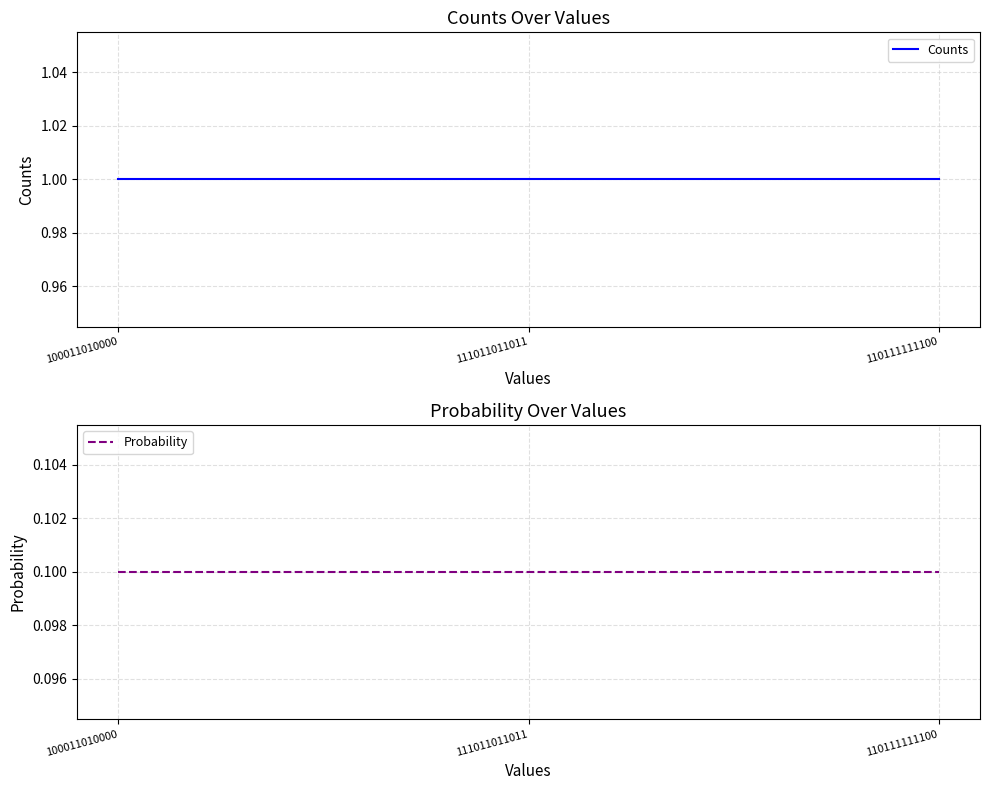

Is it true that Counts equals 1.5 at 111011011011?

False